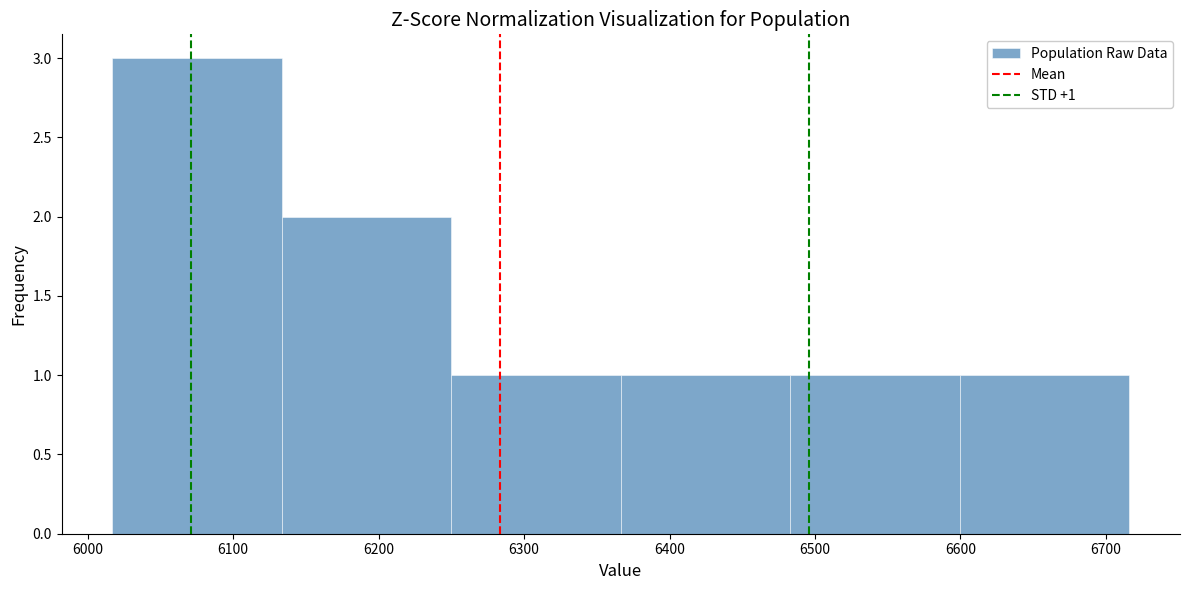

Over which range of the x-axis is the bar tallest?

6020 to 6130